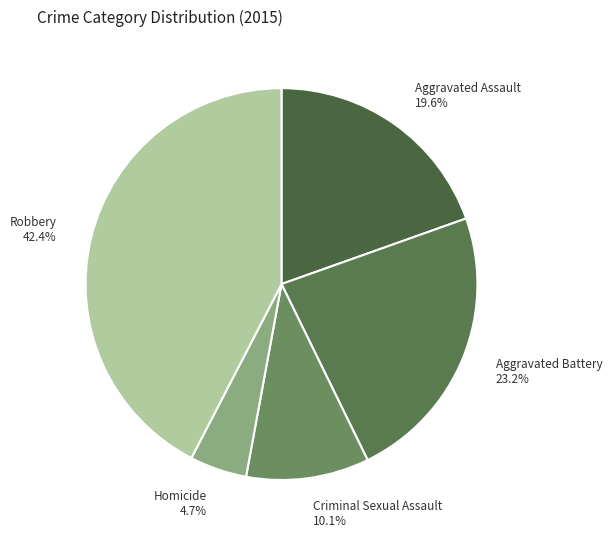

How many slices are in this pie chart?

5